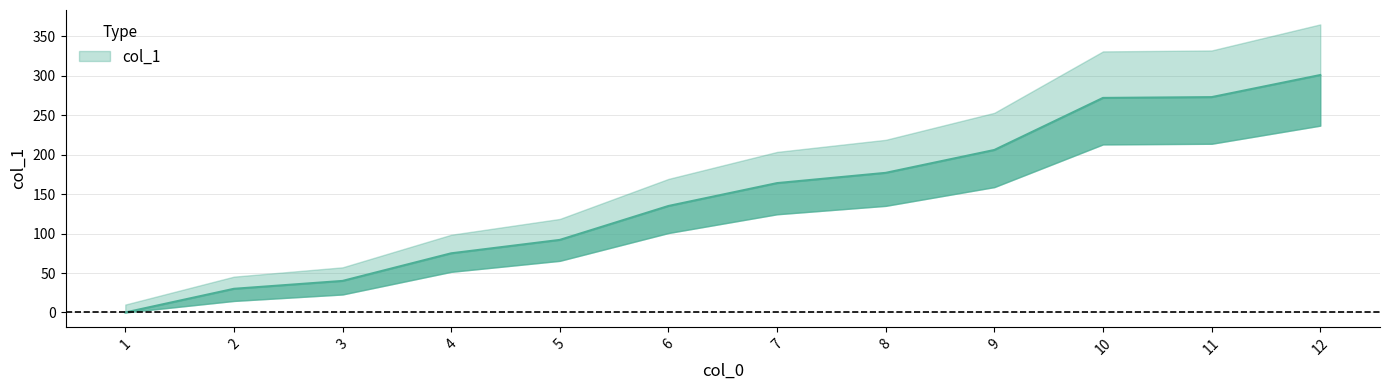

Count the number of values greater than 164.

5